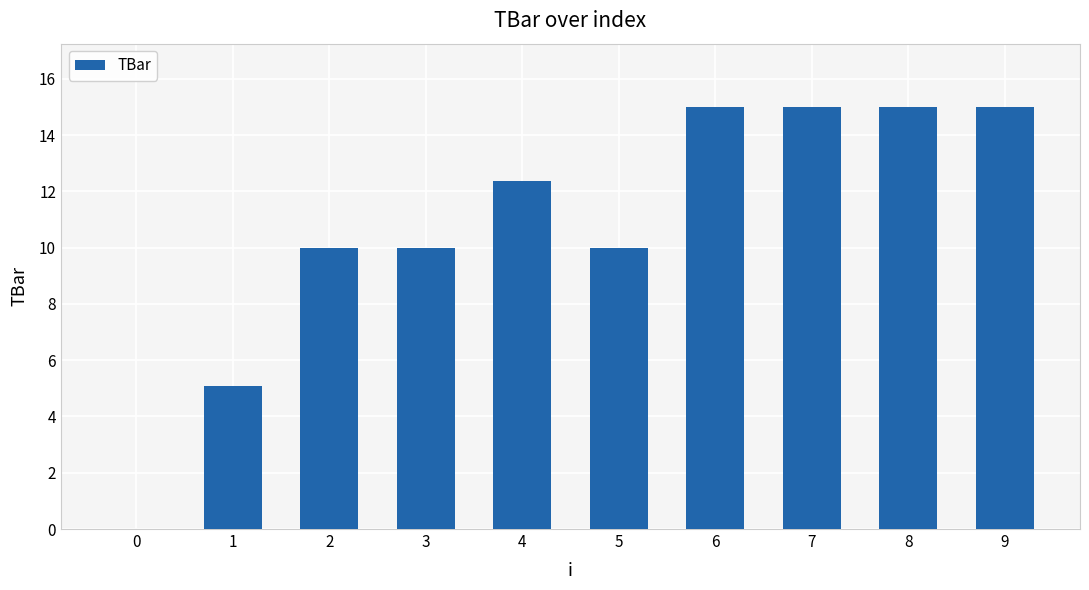

What is the ratio of the value at 9 to the value at 2?

1.5